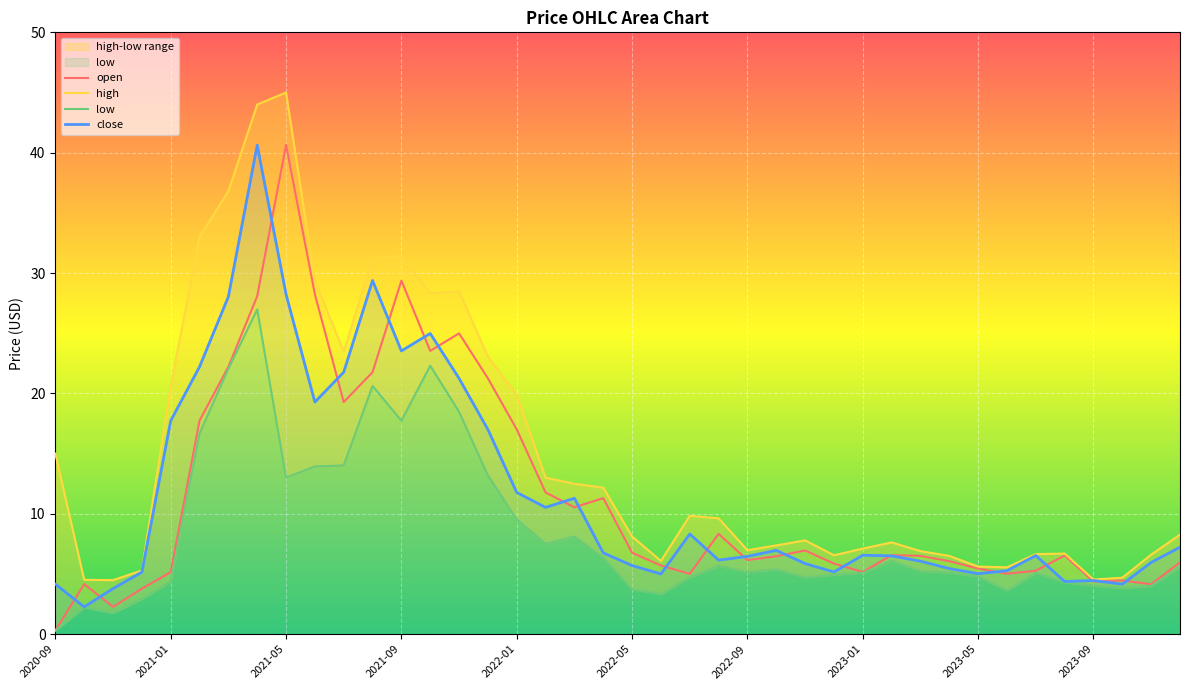

Between 2021-02 and 2021-12, which series saw the biggest shift?

high